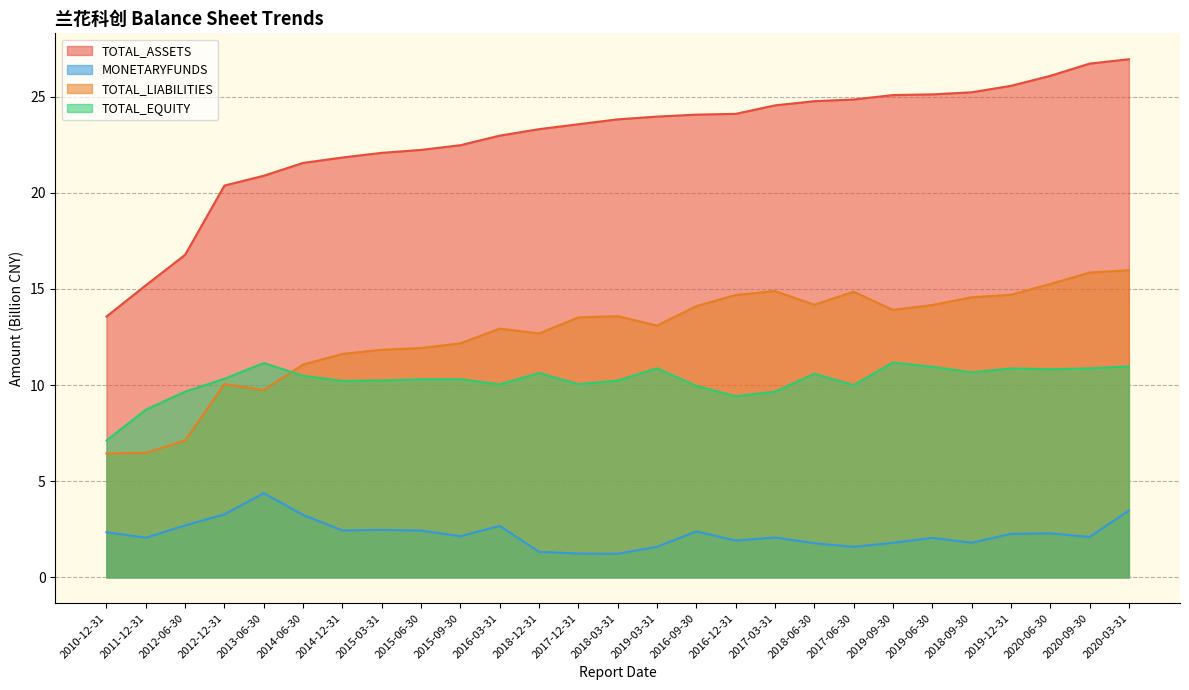

Between which two adjacent categories do TOTAL_LIABILITIES and TOTAL_EQUITY first intersect?

2013-06-30 and 2014-06-30